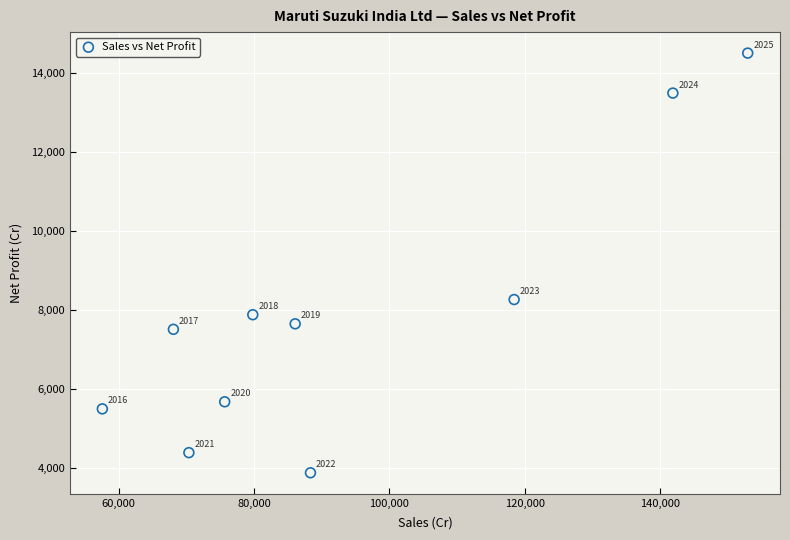

What Y value in the scatter plot is closest to 9189?

8263.7